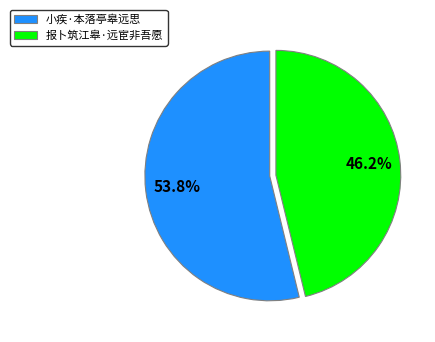

To the nearest percent, what is the difference between the 报卜筑江皋·远宦非吾愿 and 小疾·本落亭皋远思 slice percentages?

8%